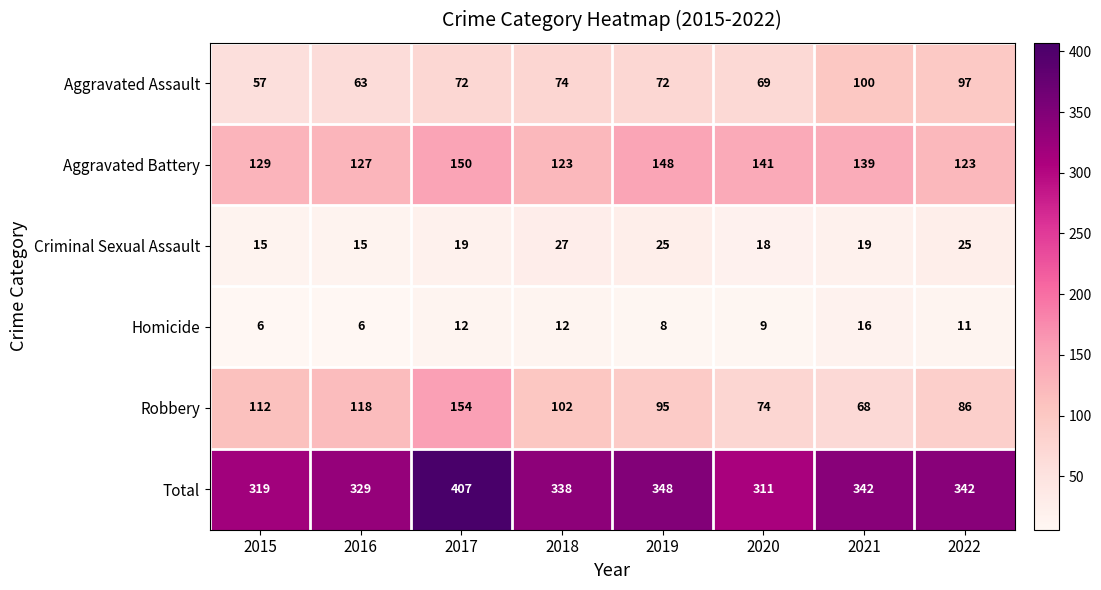

What is the total value across all series at 2022?

684